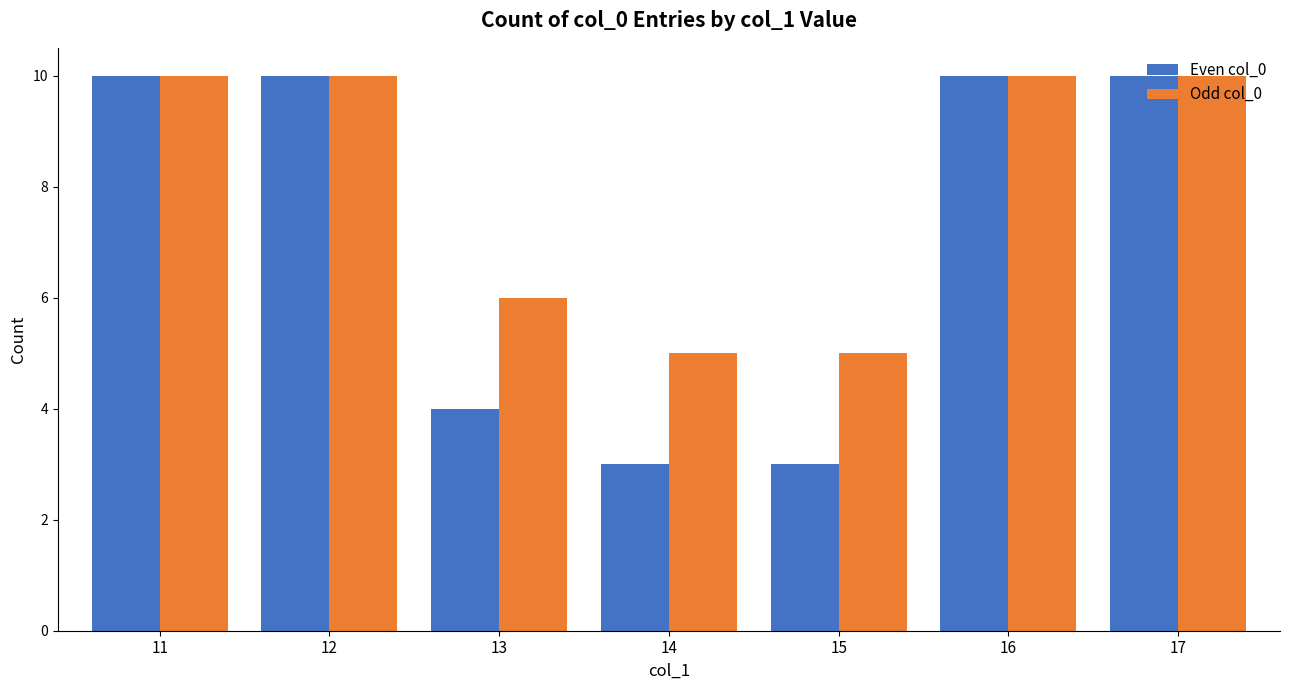

How many groups of bars are there?

7